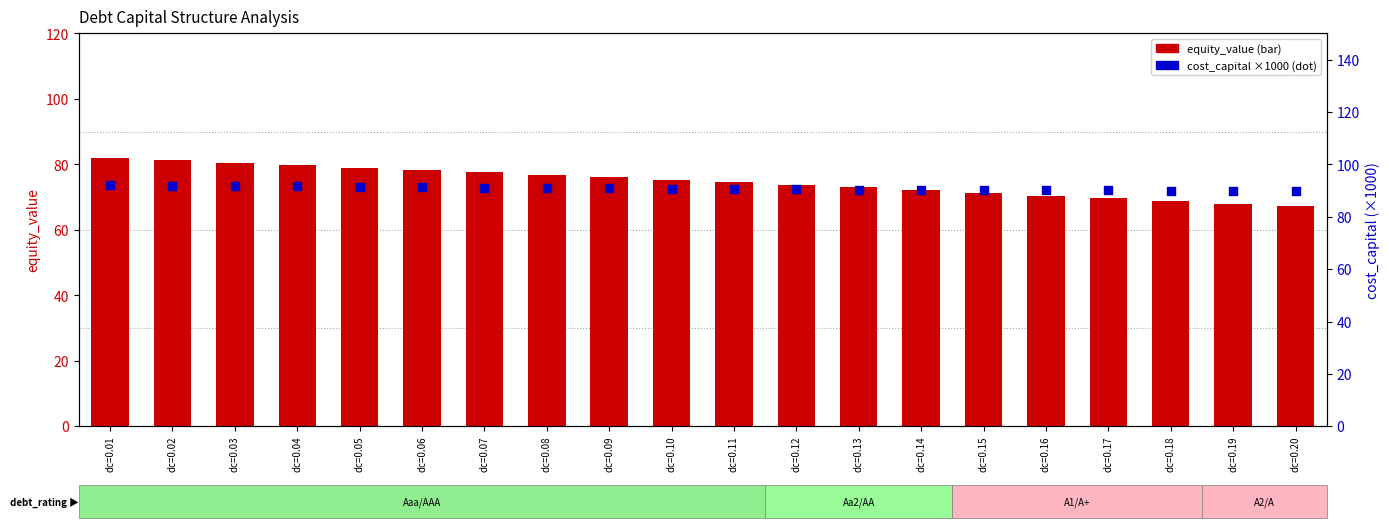

At which category is the sum across all series the highest?

dc=0.01